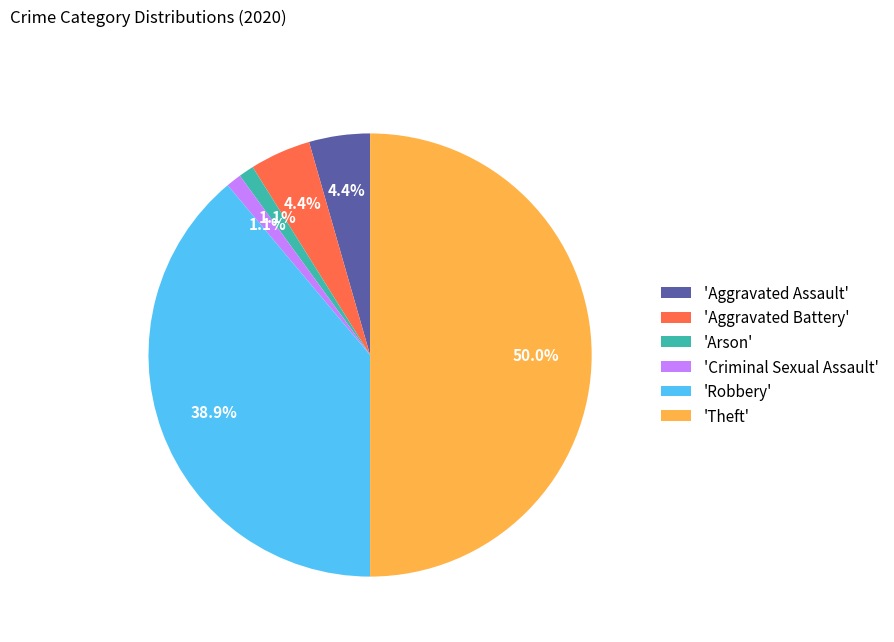

Does 'Aggravated Assault' represent more than half of the total?

No